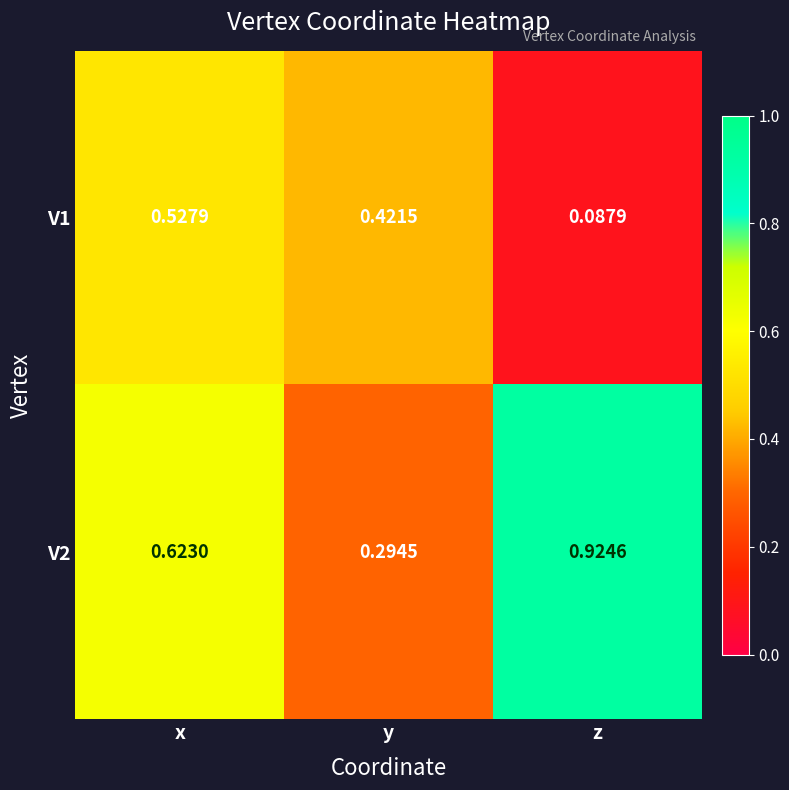

At which label is V2 closest to 0?

y